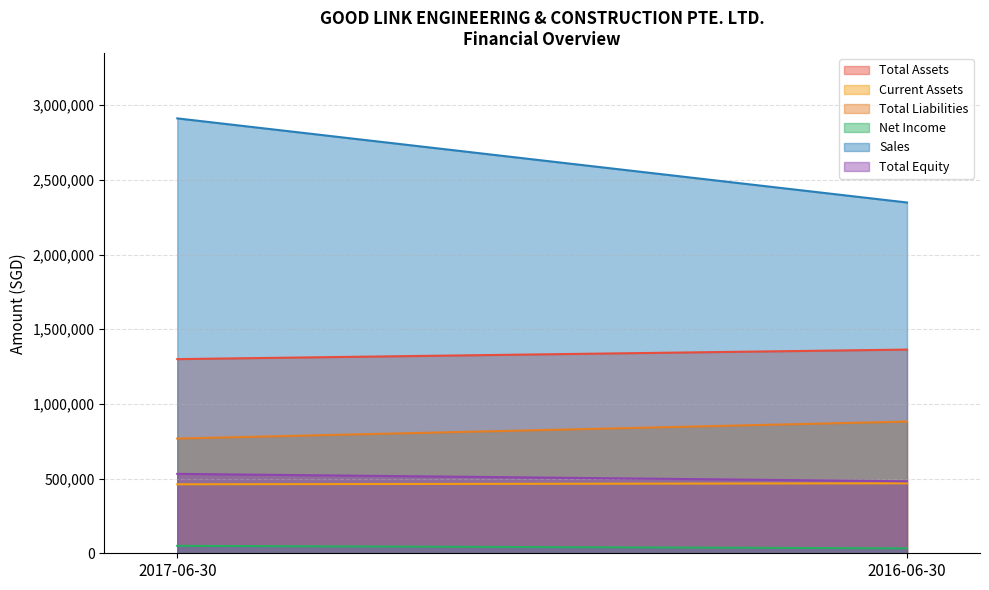

Is it true that Net Income equals 49747 at 2017-06-30?

True